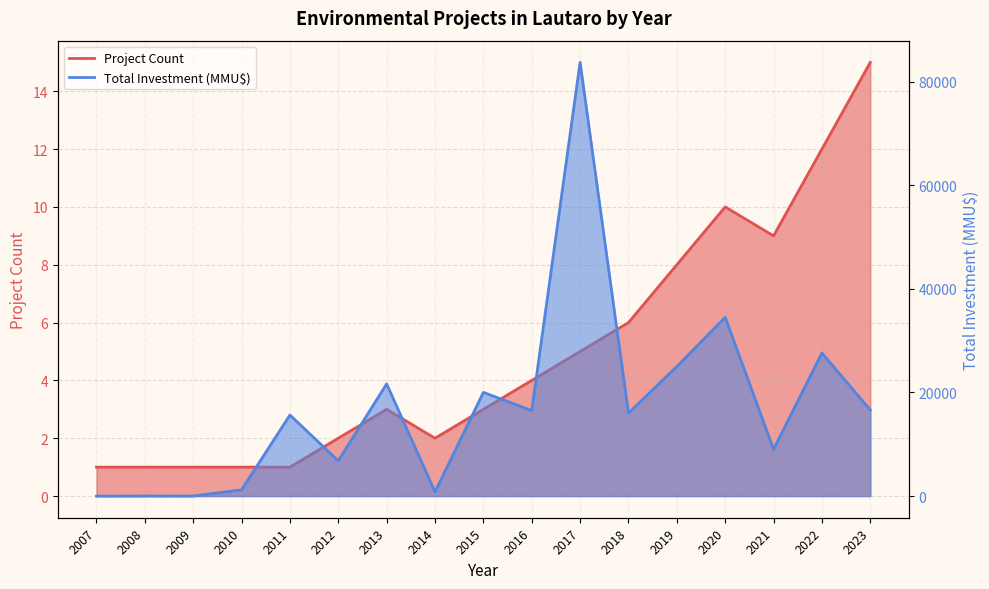

The Project Count series shows 1 at 2009. True or false?

True